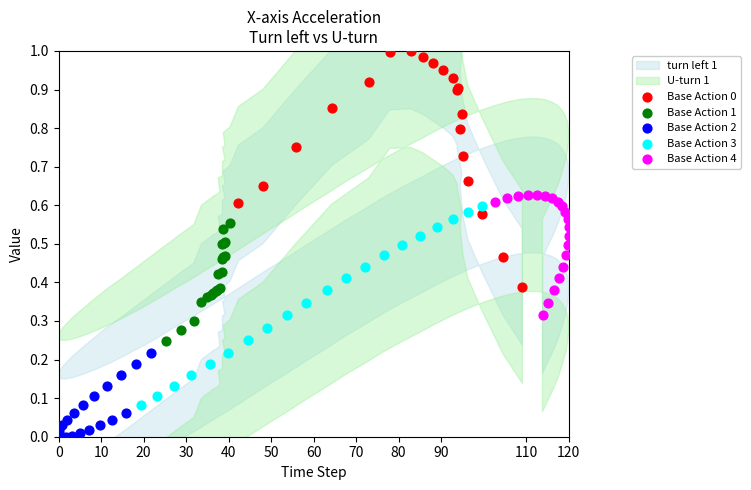

Which series reaches the minimum Y coordinate?

Base Action 2